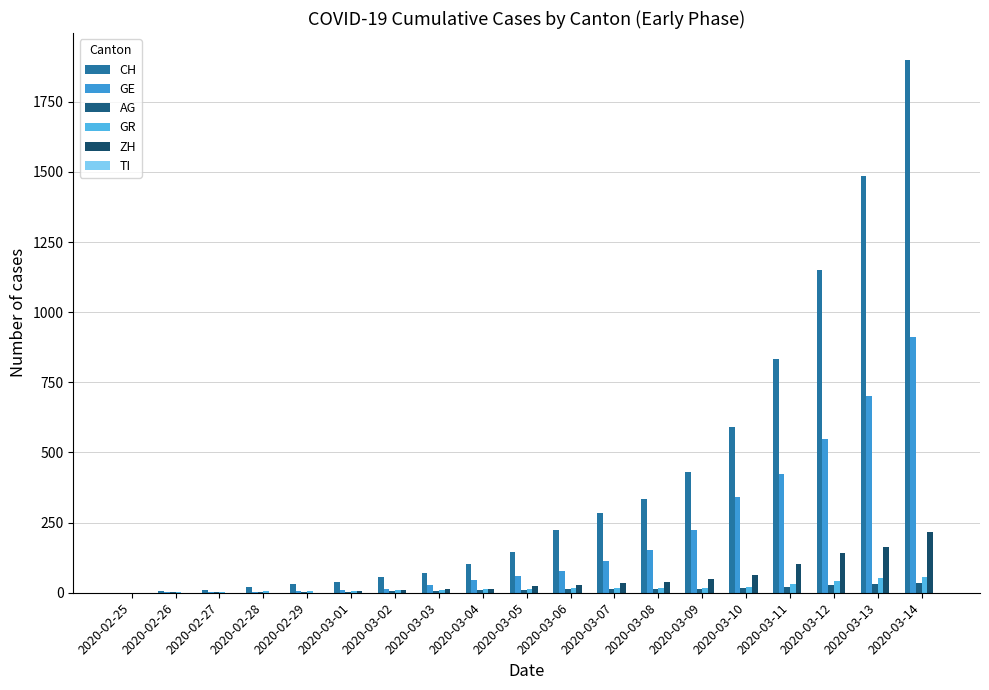

At 2020-02-28, list the series in order from smallest to largest.

ZH, TI, AG, GE, GR, CH